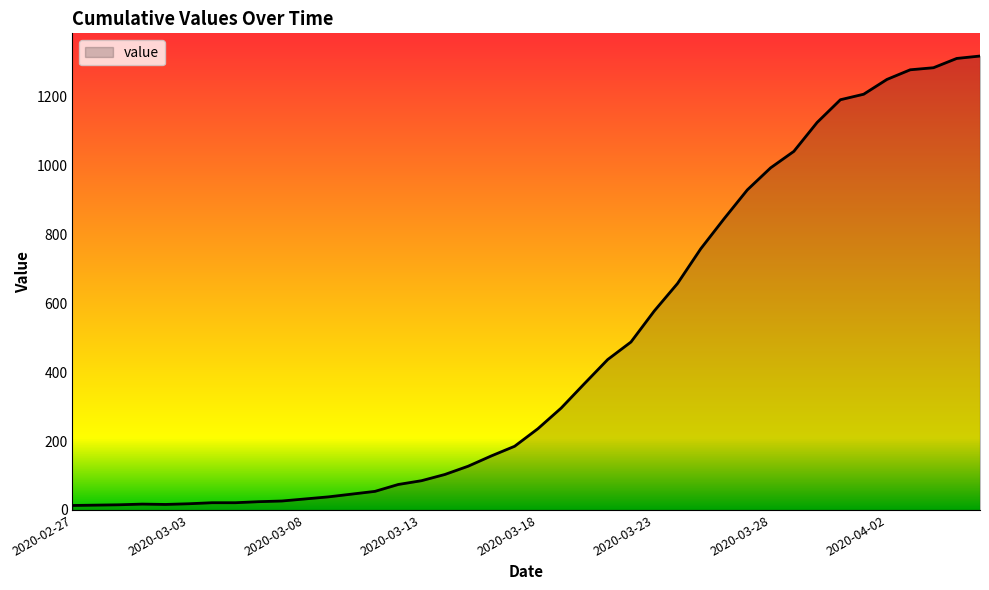

What is the difference between the maximum and minimum values?

1306